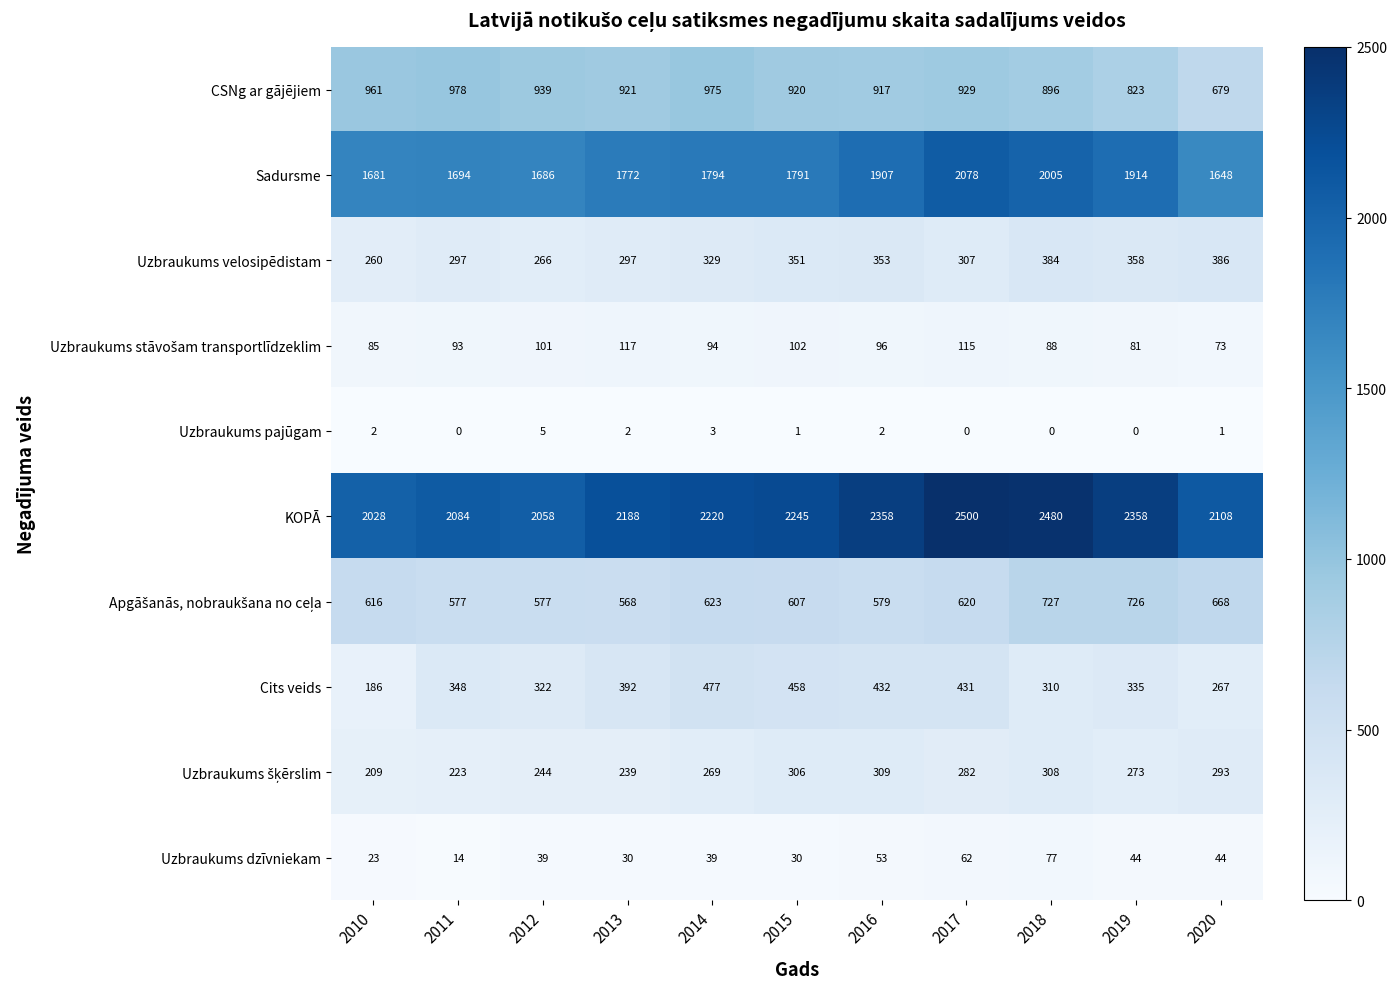

What is the difference between the Sadursme values at 2013 and 2016?

135